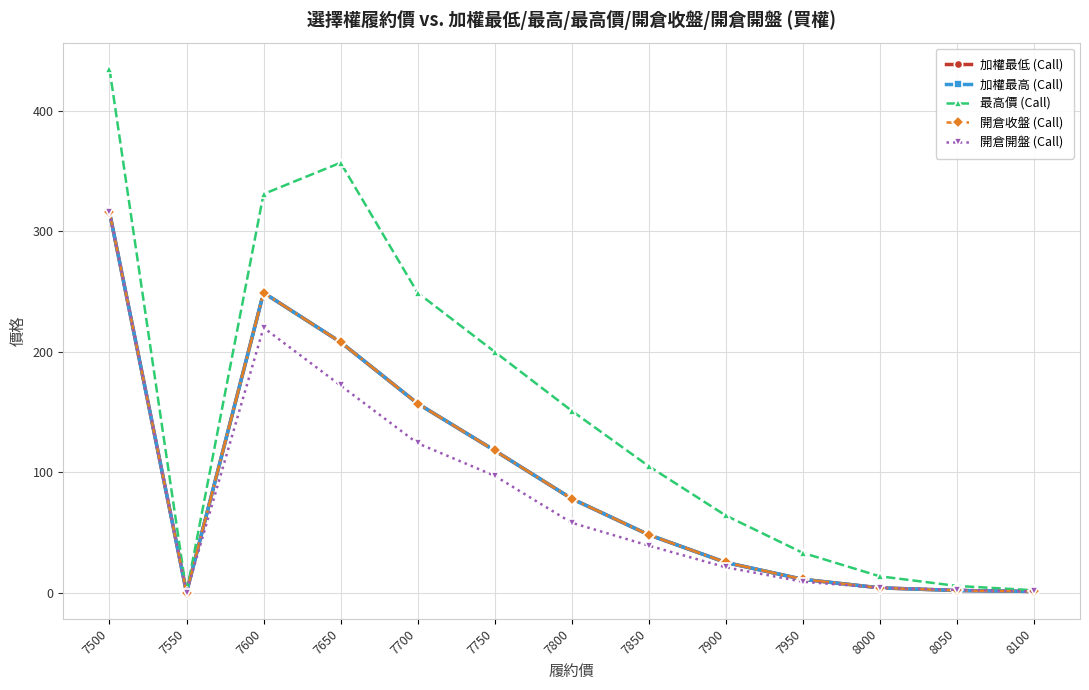

Reading left to right, what are all the values shown in this chart?

加權最低 (Call): 316.0	0.0	249.0	208.0	157.0	118.0	78.0	48.0	25.0	11.0	3.9	1.7	0.9
加權最高 (Call): 316.0	0.0	249.0	208.0	157.0	118.0	78.0	48.0	25.0	11.0	3.9	1.7	0.9
最高價 (Call): 435.0	0.0	331.0	357.0	249.0	200.0	151.0	105.0	64.0	33.0	13.5	5.5	1.9
開倉收盤 (Call): 316.0	0.0	249.0	208.0	157.0	118.0	78.0	48.0	25.0	11.0	3.9	1.7	0.9
開倉開盤 (Call): 316.0	0.0	220.0	172.0	124.0	97.0	58.0	39.0	21.0	9.0	4.0	2.3	0.9